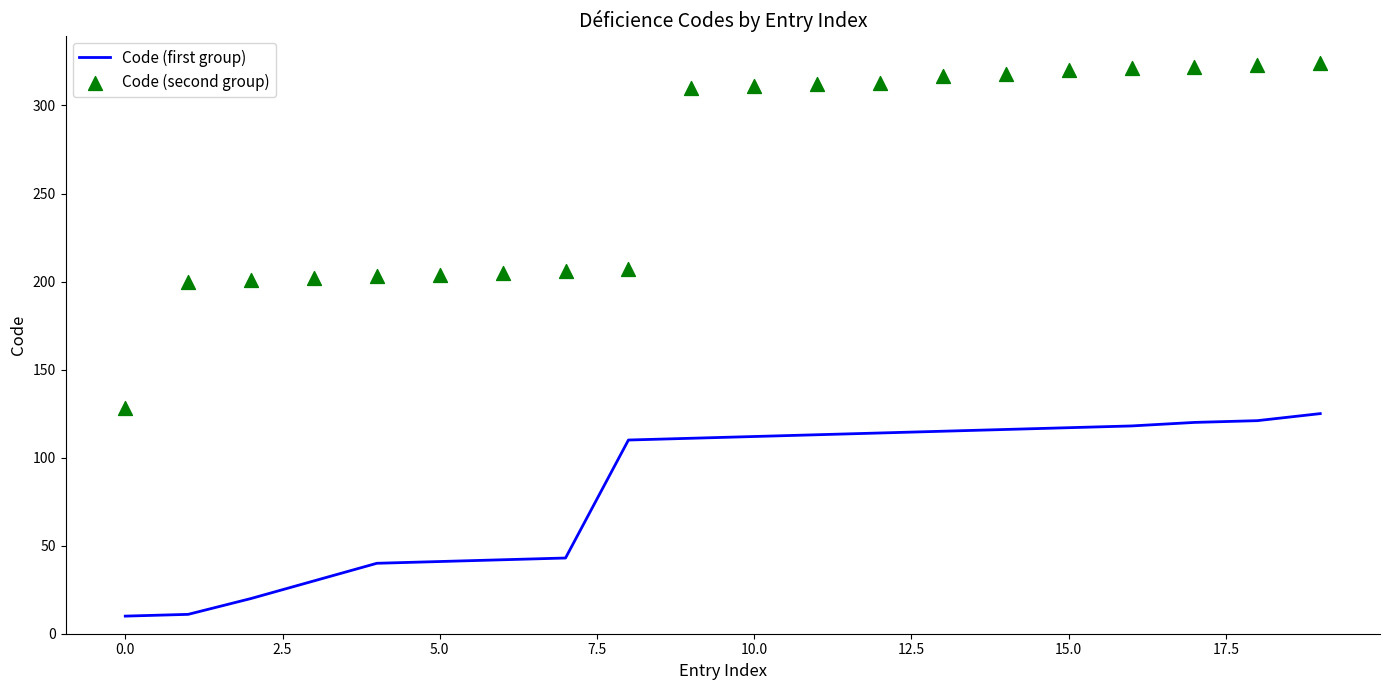

What is the maximum value for Code (first group)?

125